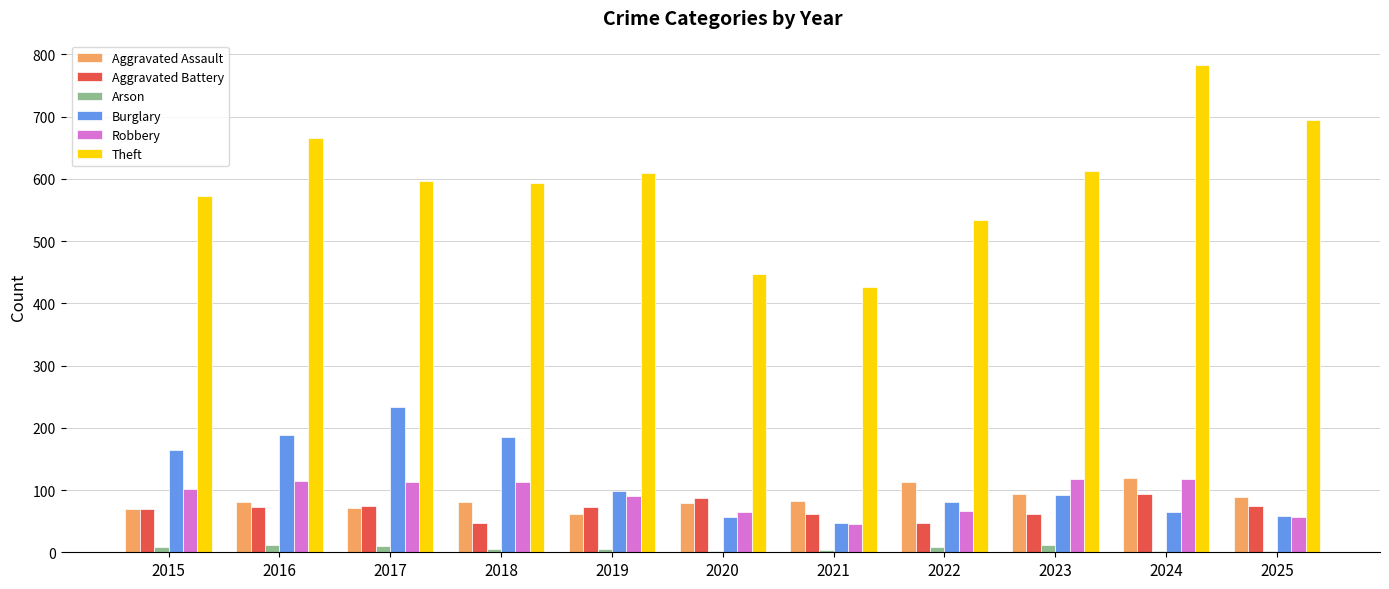

At which label is Burglary closest to 140?

2015